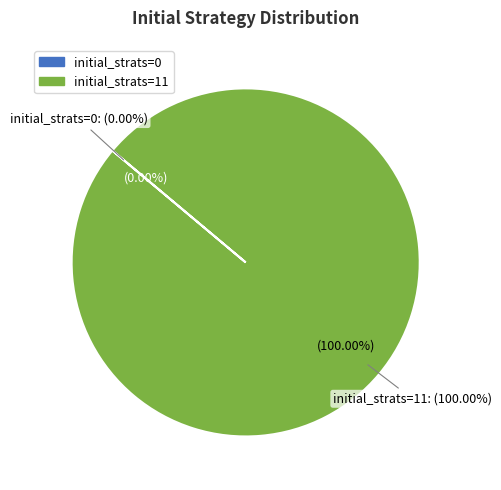

Is it true that initial_strats=11 is 93% of the pie?

False